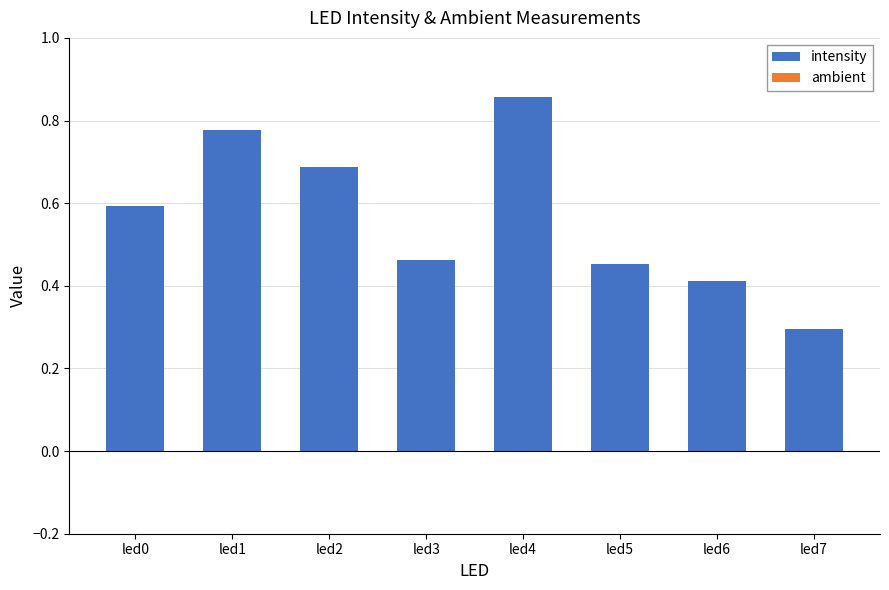

At which category is the sum across all series the highest?

led4